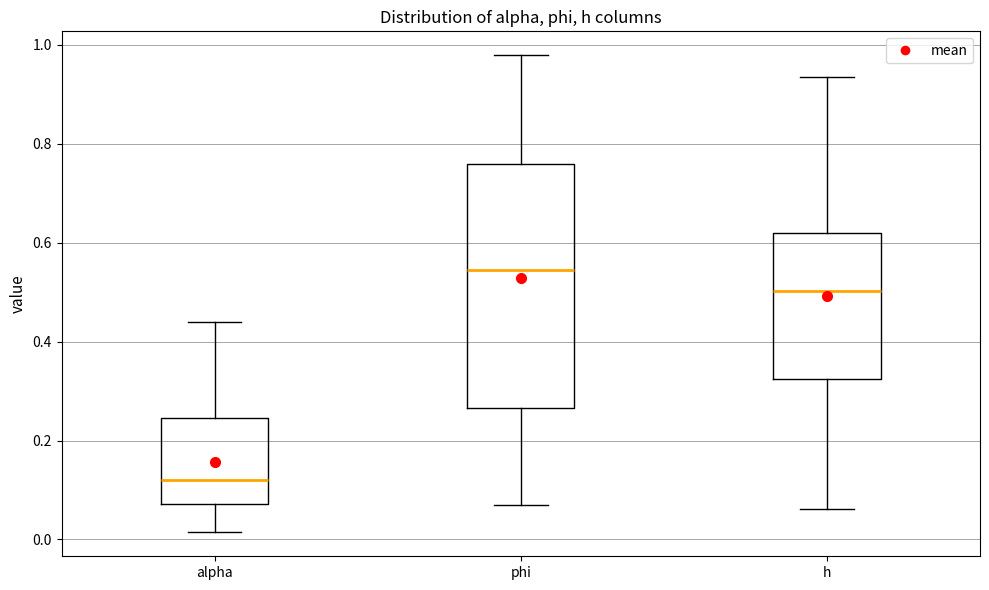

Which box has the highest median line?

phi